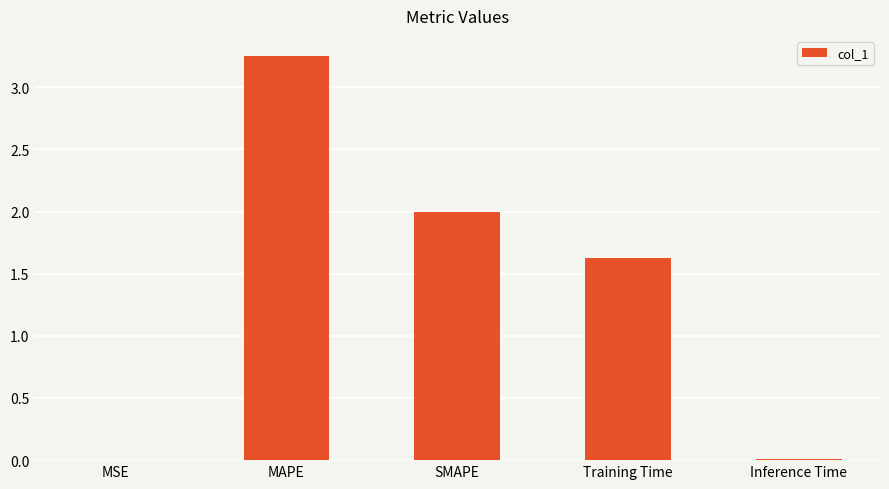

What is the sum of all values?

6.9